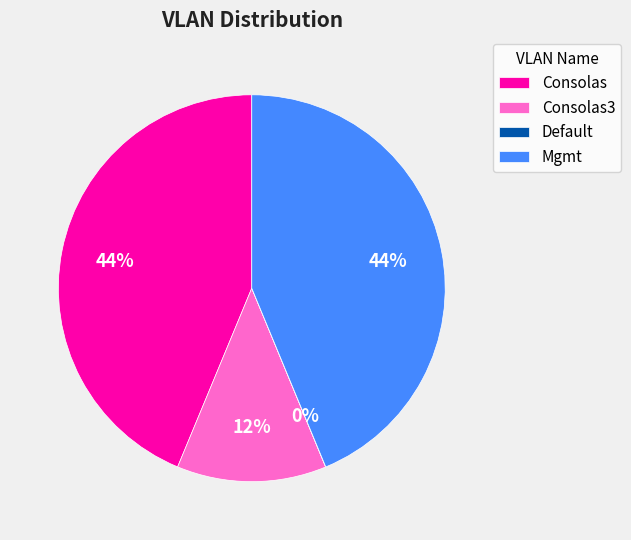

To the nearest percent, what is the difference between the largest and smallest slice percentages?

44%